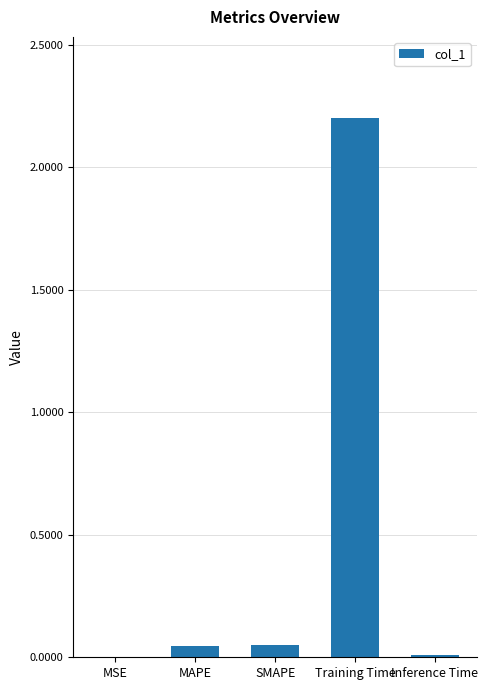

What value does the data have at Training Time?

2.2